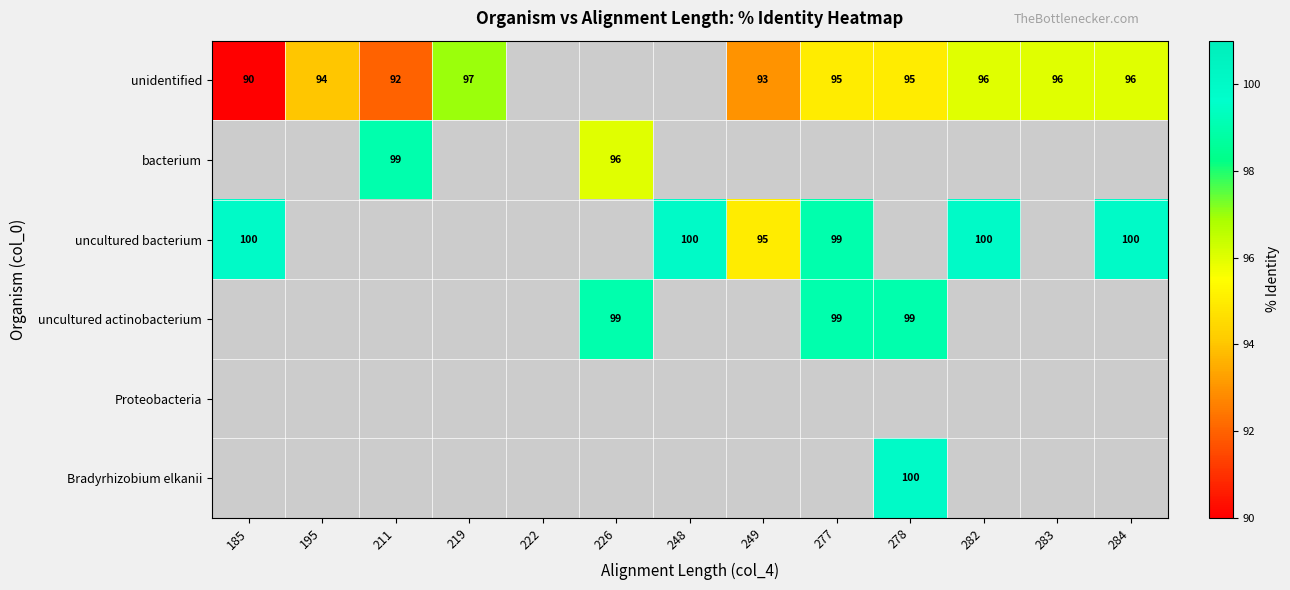

True or false: uncultured actinobacterium has a value of 99 at 226.

True